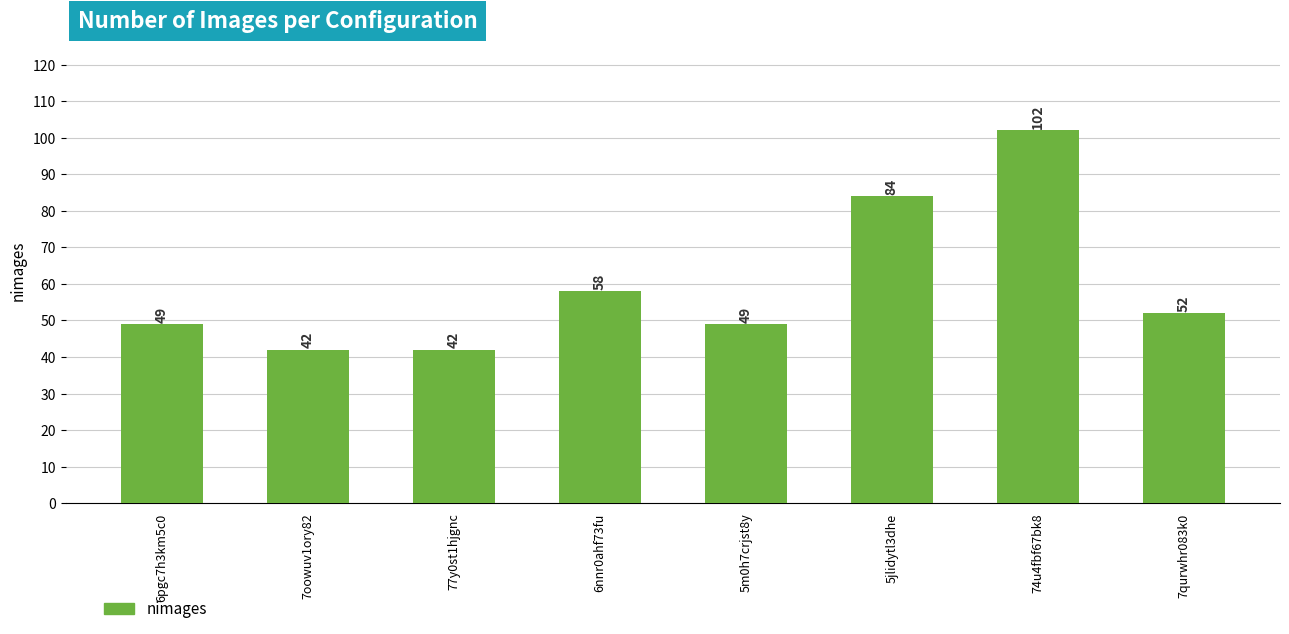

Between 74u4fbf67bk8 and 77y0st1hjgnc, which is larger?

74u4fbf67bk8